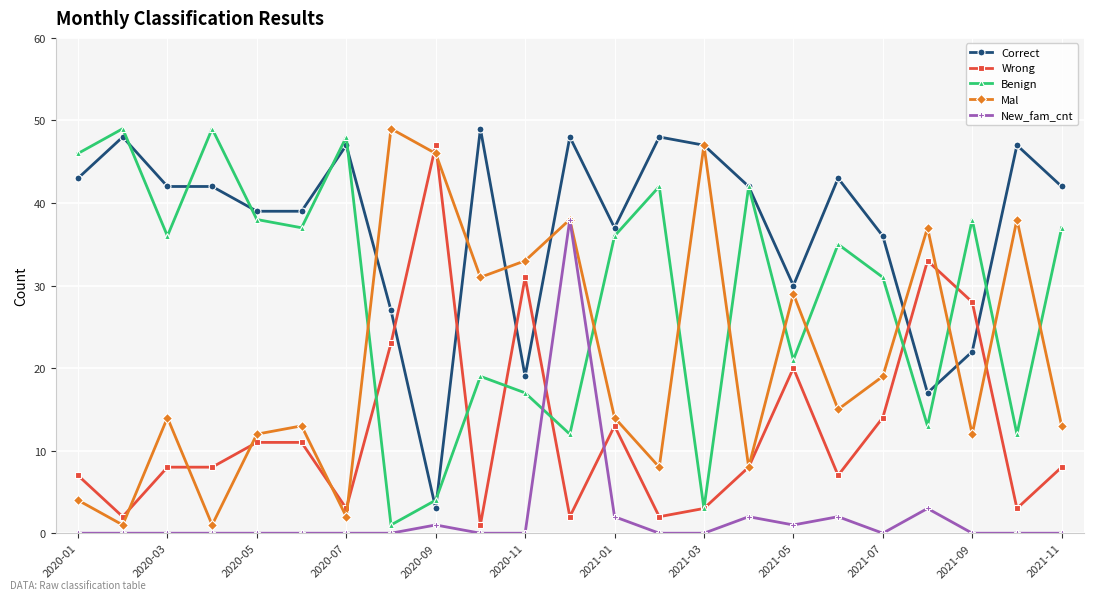

True or false: Mal has more than 2 interior local peaks.

True